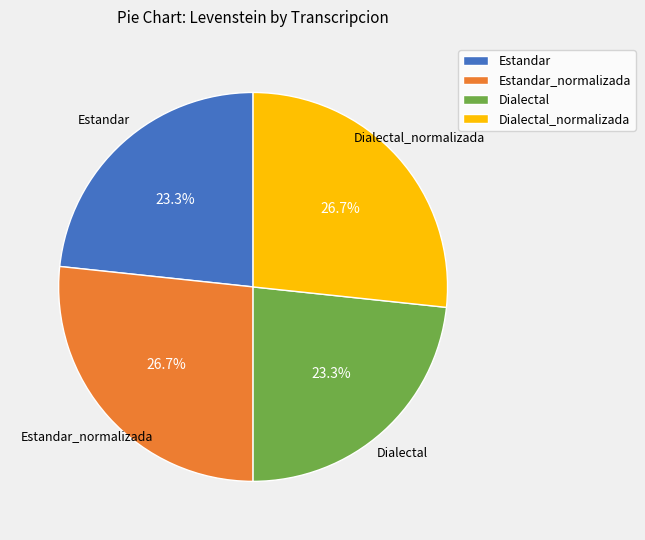

To the nearest percent, what portion does Estandar represent?

23%